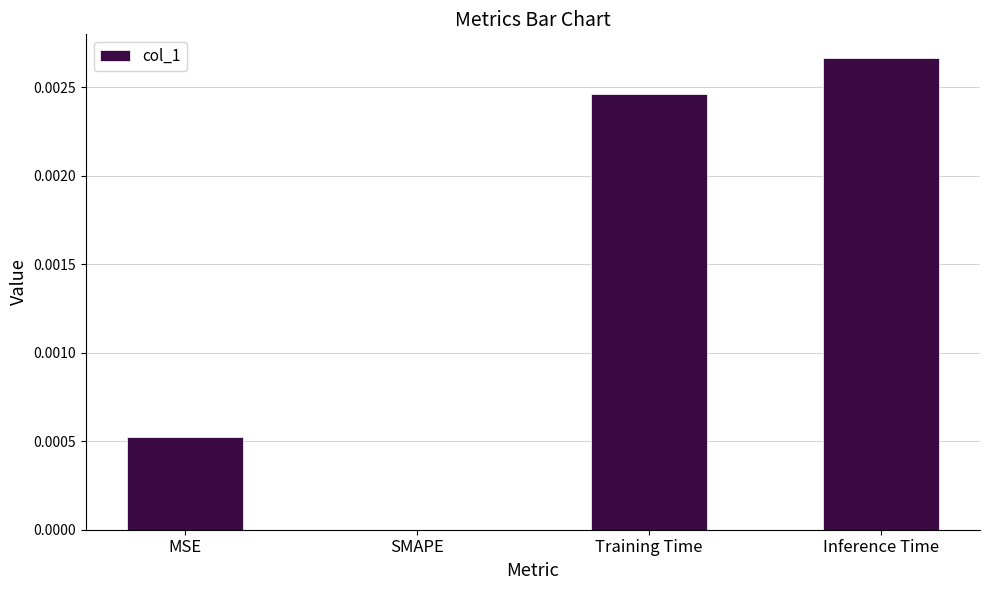

True or false: the data shows 0.0 at SMAPE.

True